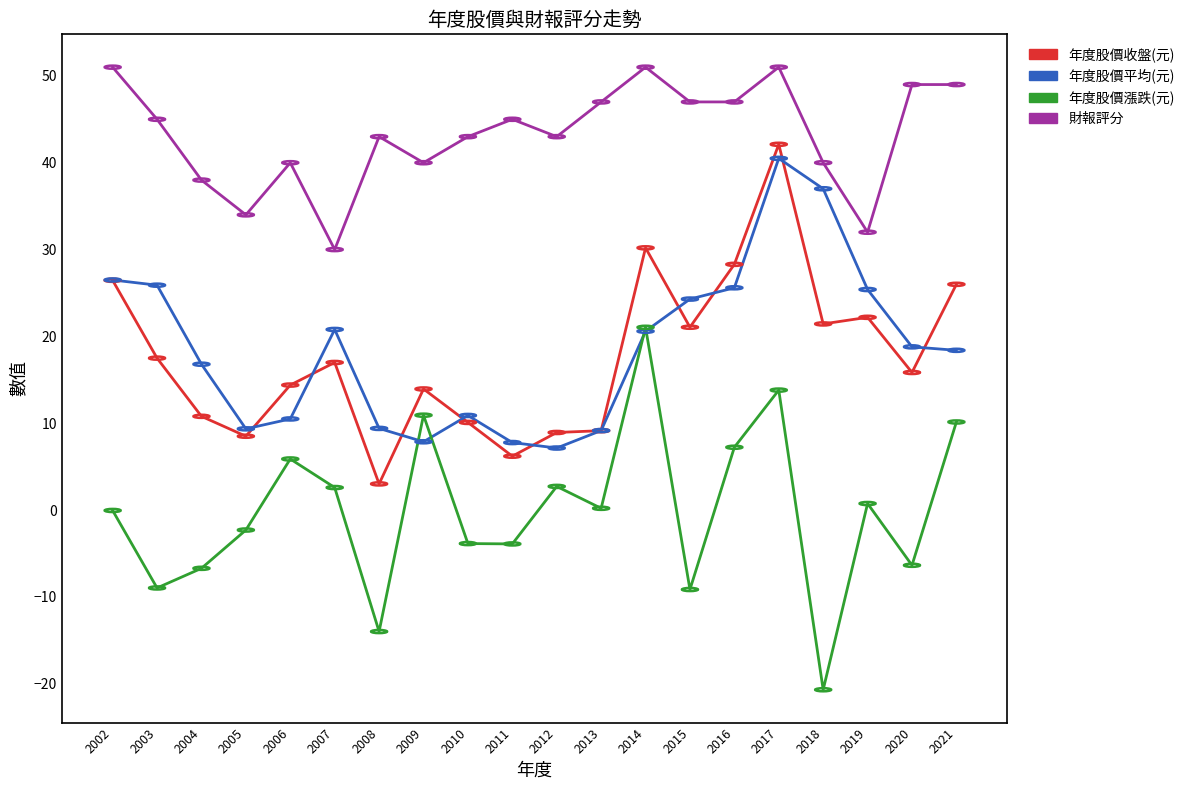

What is the minimum value for 年度股價漲跌(元)?

-20.7